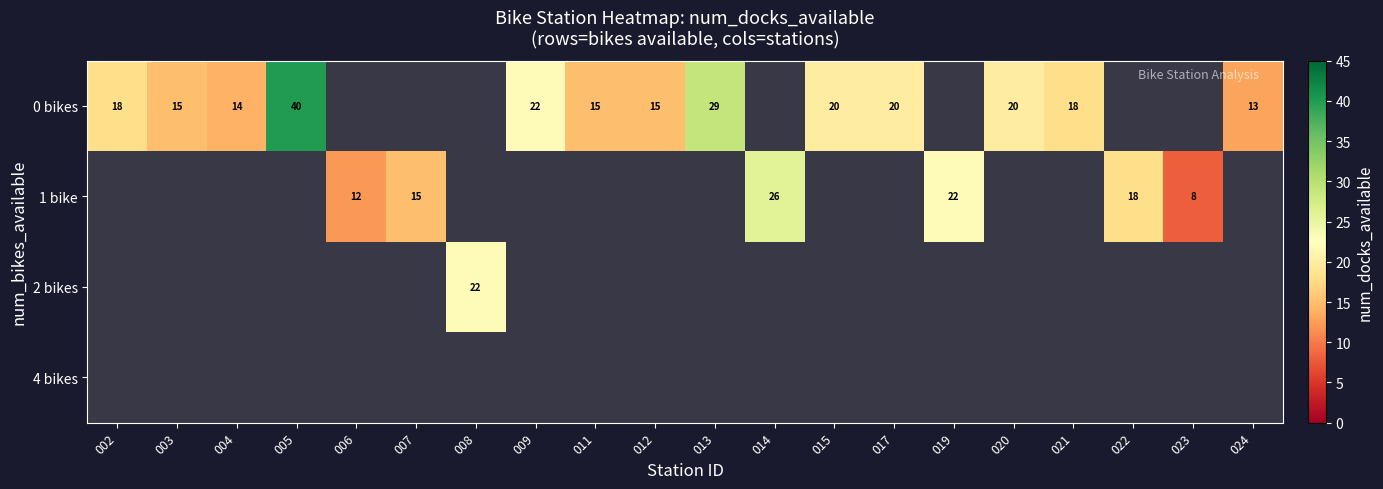

Is it true that 1 bike equals 18 at 022?

True